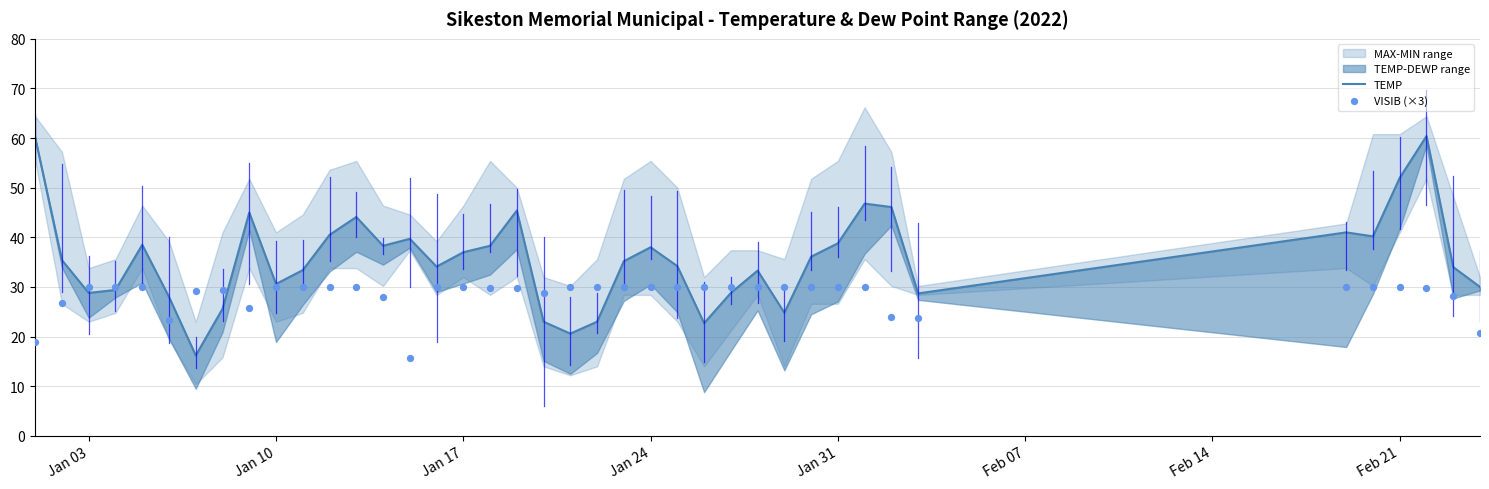

Is the value of TEMP at 35 greater than the value of VISIB (×3) at Jan 31?

Yes